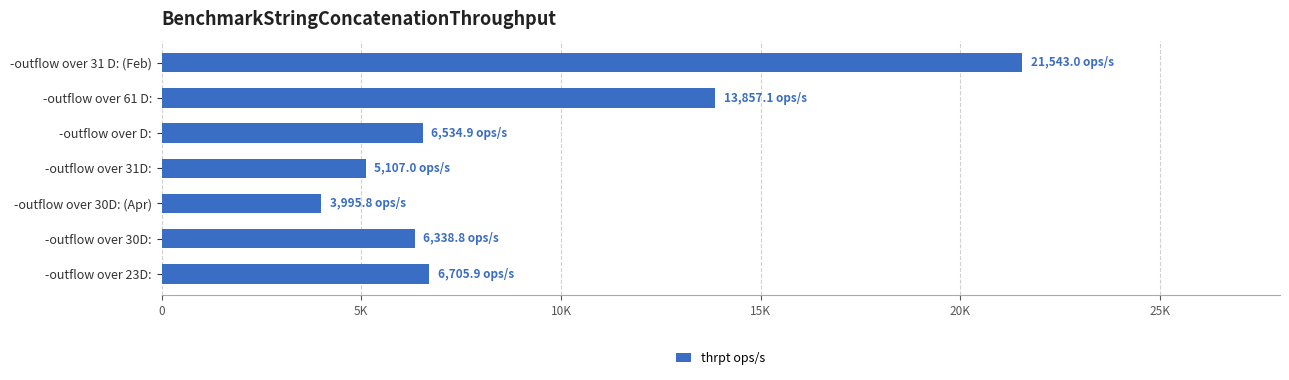

Are the bars horizontal?

Yes